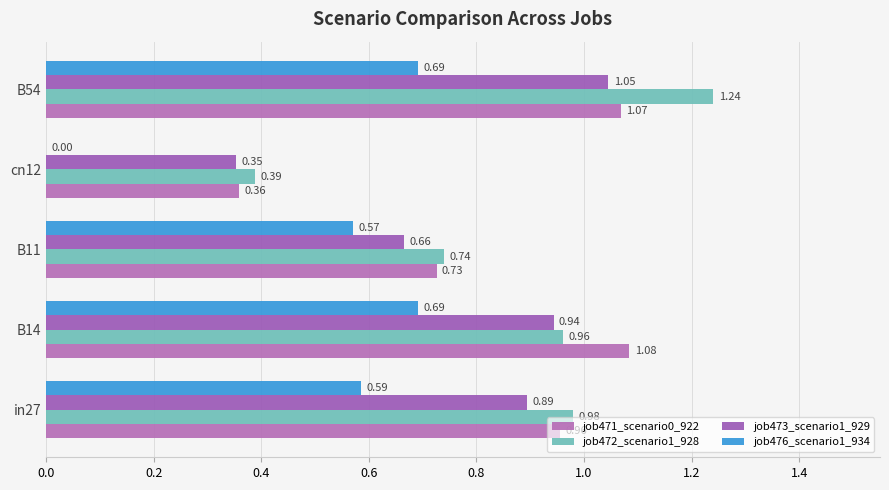

What is the sum of all job472_scenario1_928 values?

4.3